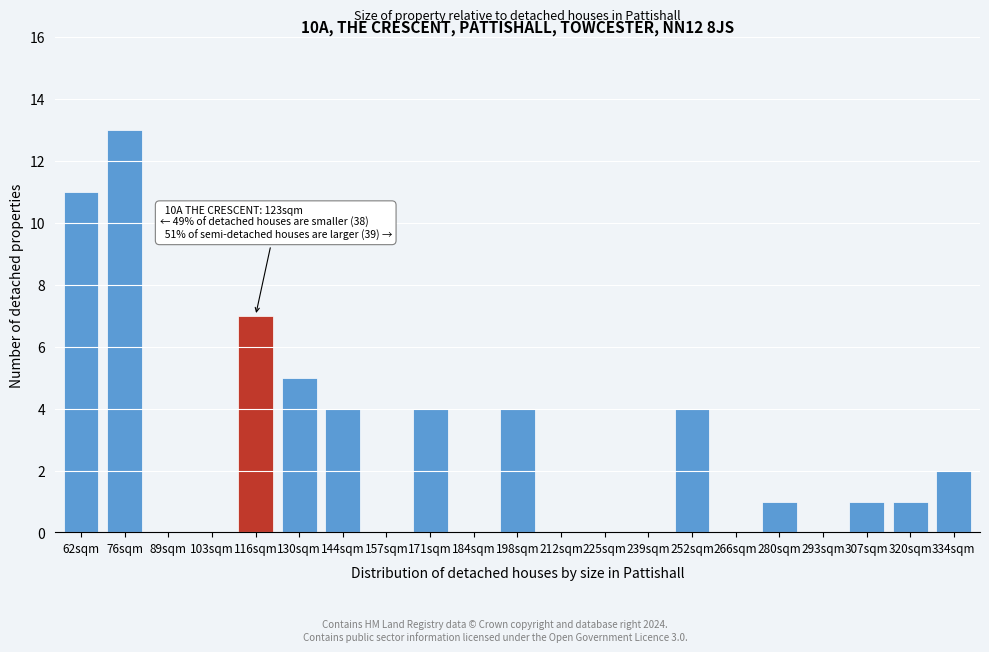

Reading right to left, transcribe all the data shown in this chart.

334sqm=2	320sqm=1	307sqm=1	293sqm=0	280sqm=1	266sqm=0	252sqm=4	239sqm=0	225sqm=0	212sqm=0	198sqm=4	184sqm=0	171sqm=4	157sqm=0	144sqm=4	130sqm=5	116sqm=7	103sqm=0	89sqm=0	76sqm=13	62sqm=11